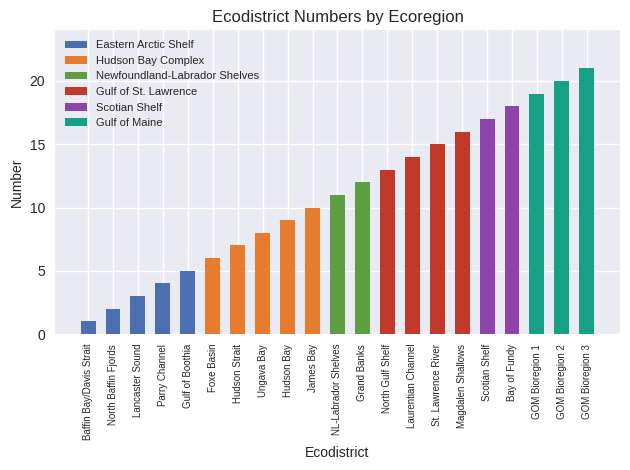

True or false: the data shows 11 at NL-Labrador Shelves.

True